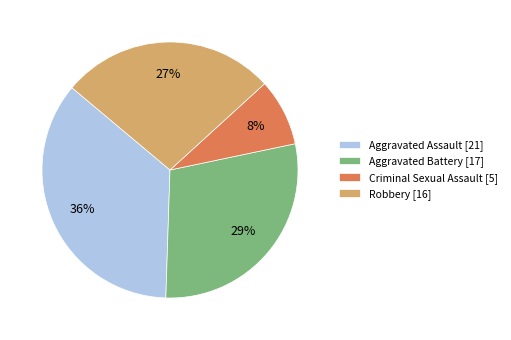

Do Aggravated Assault and Aggravated Battery together represent more than half of the pie?

Yes